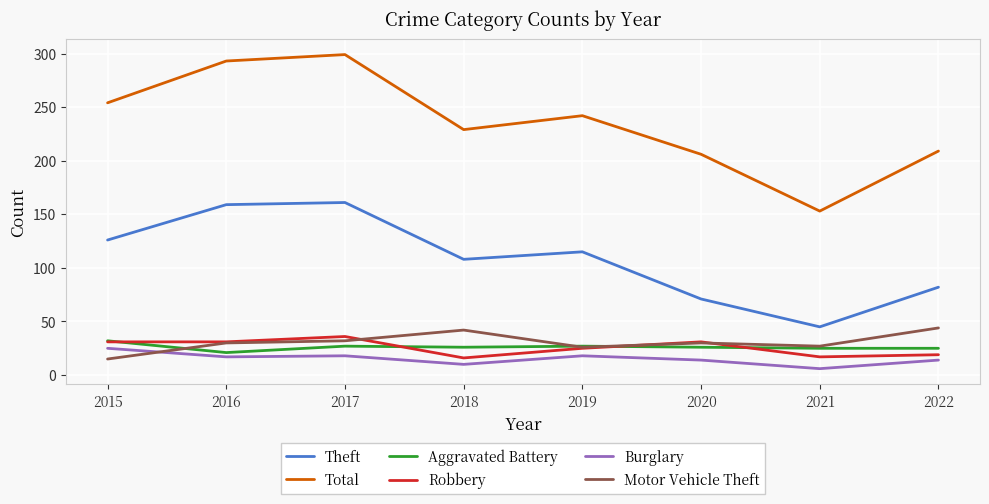

Is it true that Robbery equals 31 at 2020?

True